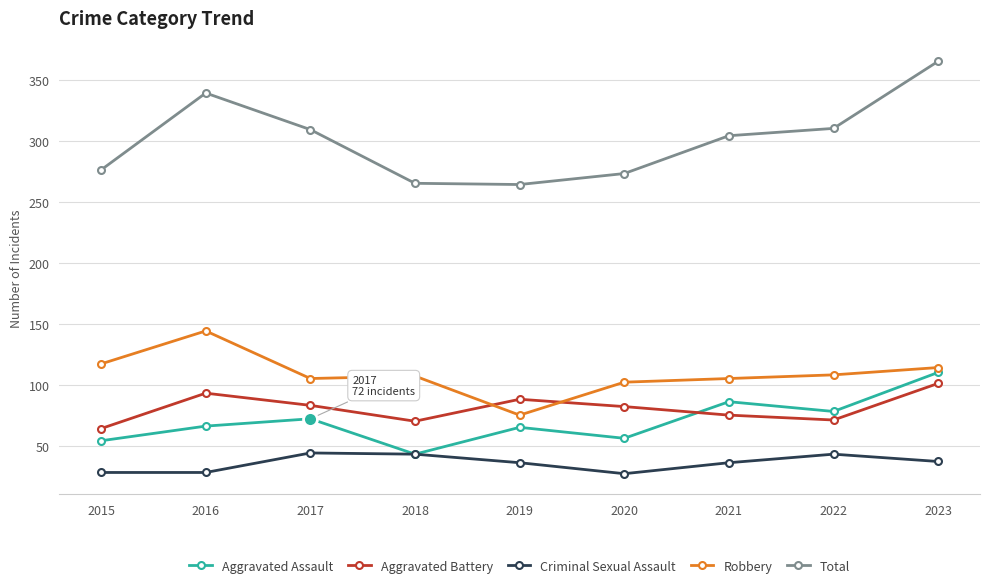

What is the difference between the Total values at 2015 and 2023?

89